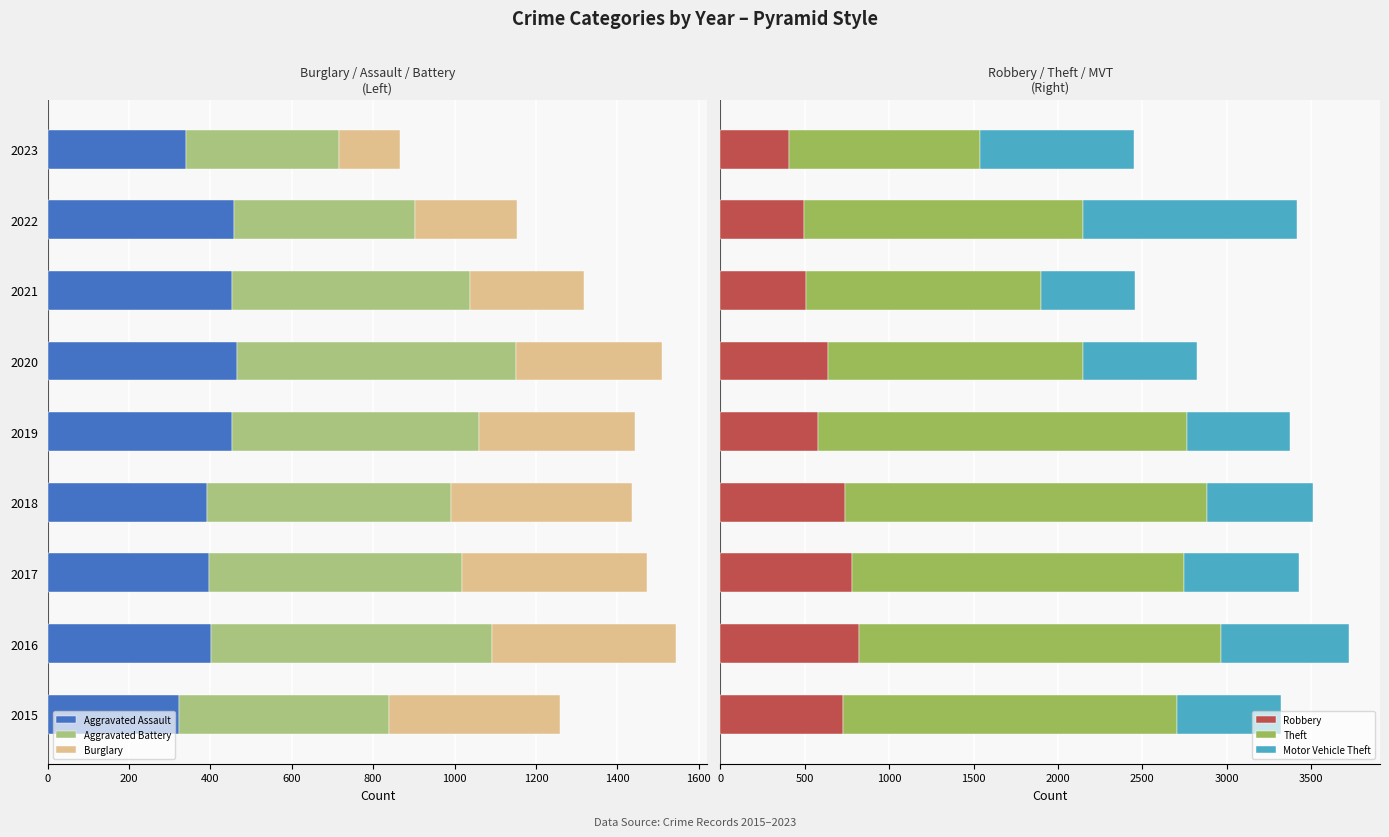

What is the minimum value for Robbery?

404